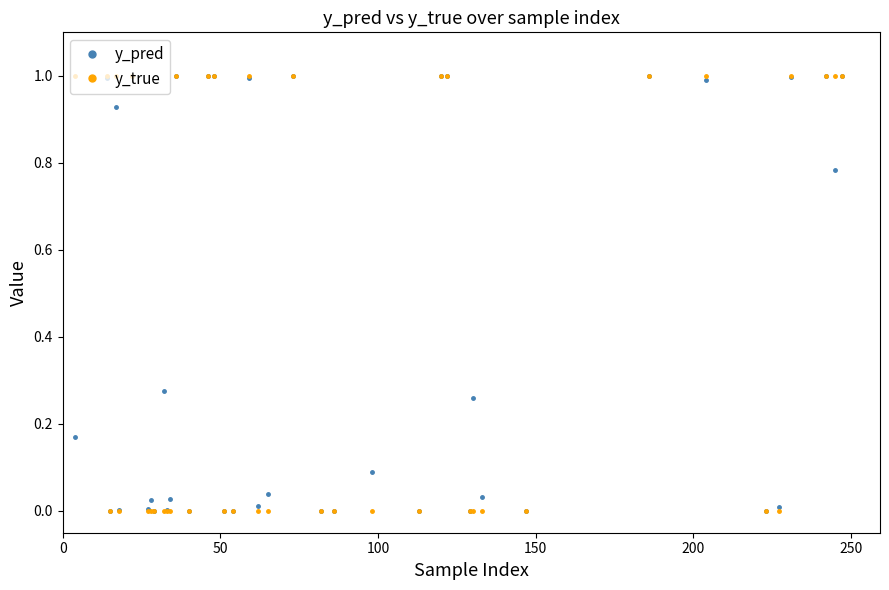

True or false: y_pred has more than 0 points higher than both neighbors.

True